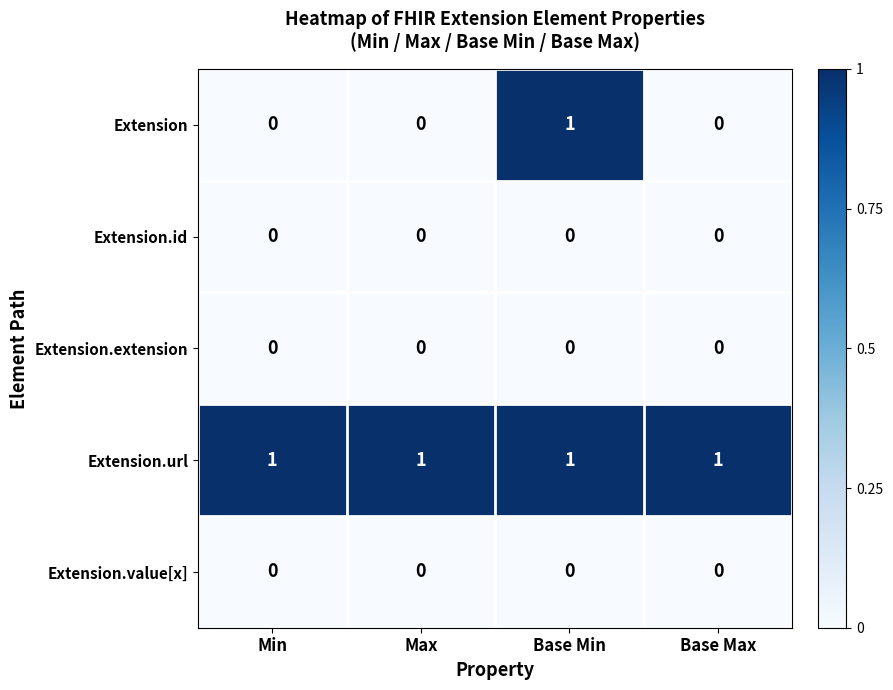

What is the total value across all series at Max?

1